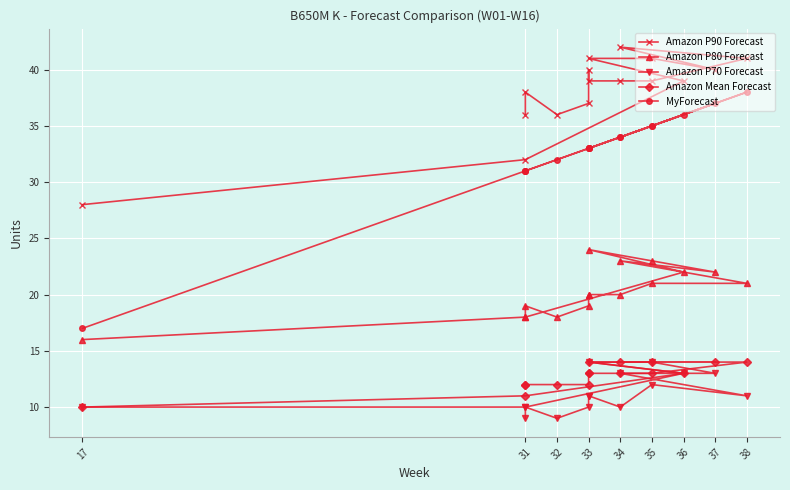

At which category is the sum across all series the highest?

35